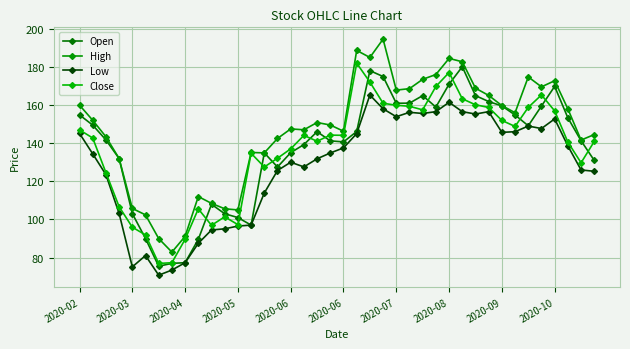

Is this an area chart (filled region under the line)?

No